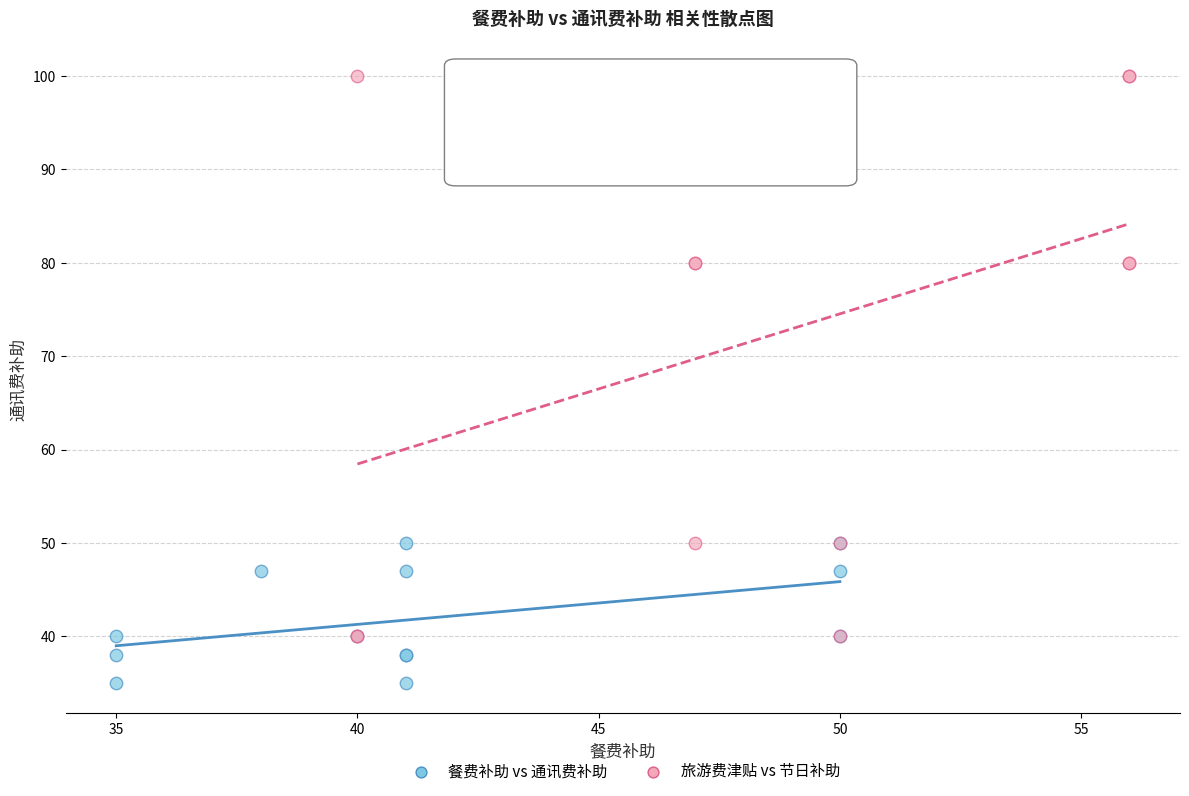

Which series has the widest spread of Y values?

旅游费津贴 vs 节日补助